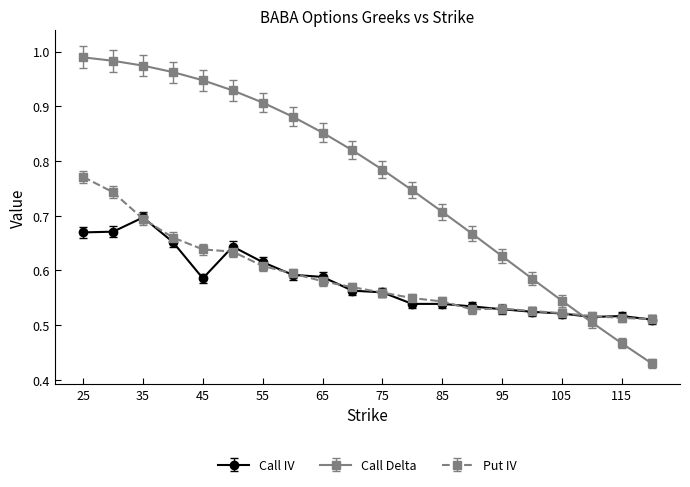

Which series ends up on top after the final intersection of Call IV and Call Delta?

Call IV